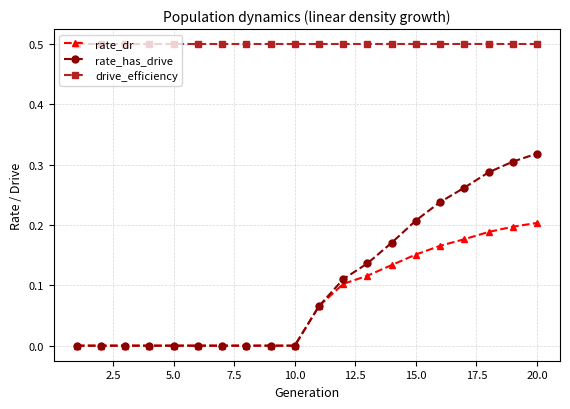

What is the value of the drive_efficiency point at the 15th from the left?

0.5